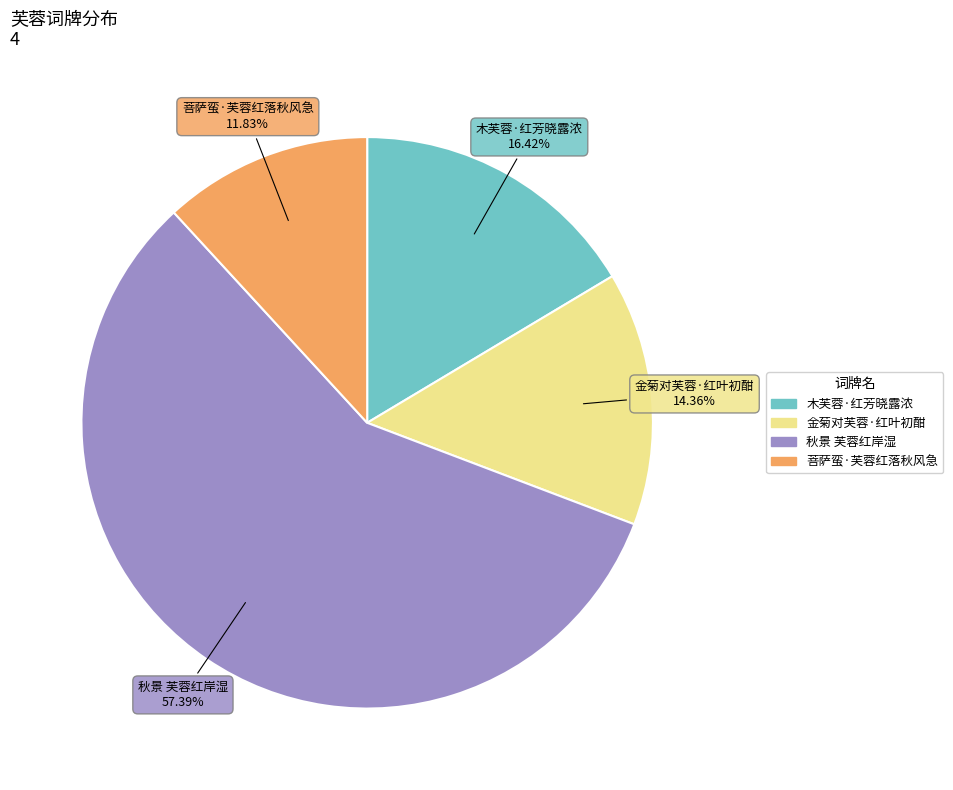

How many segments does this pie chart have?

4